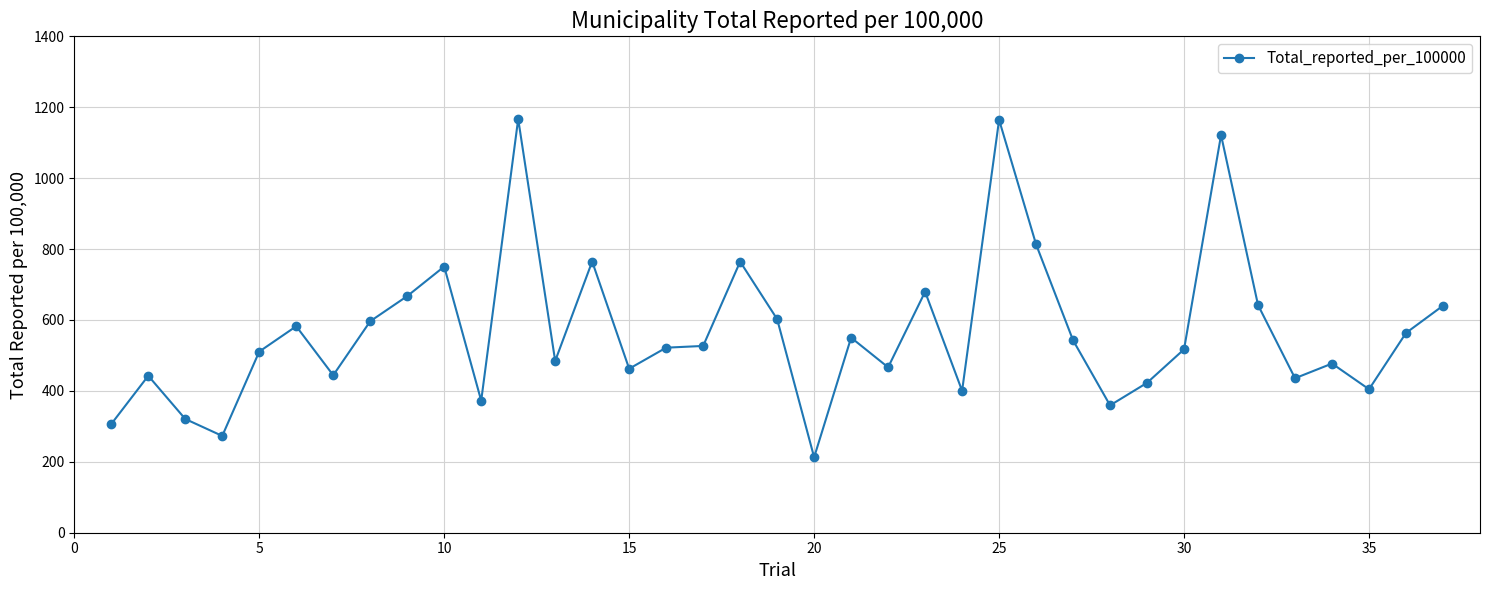

What is the sum of all values?

20974.6